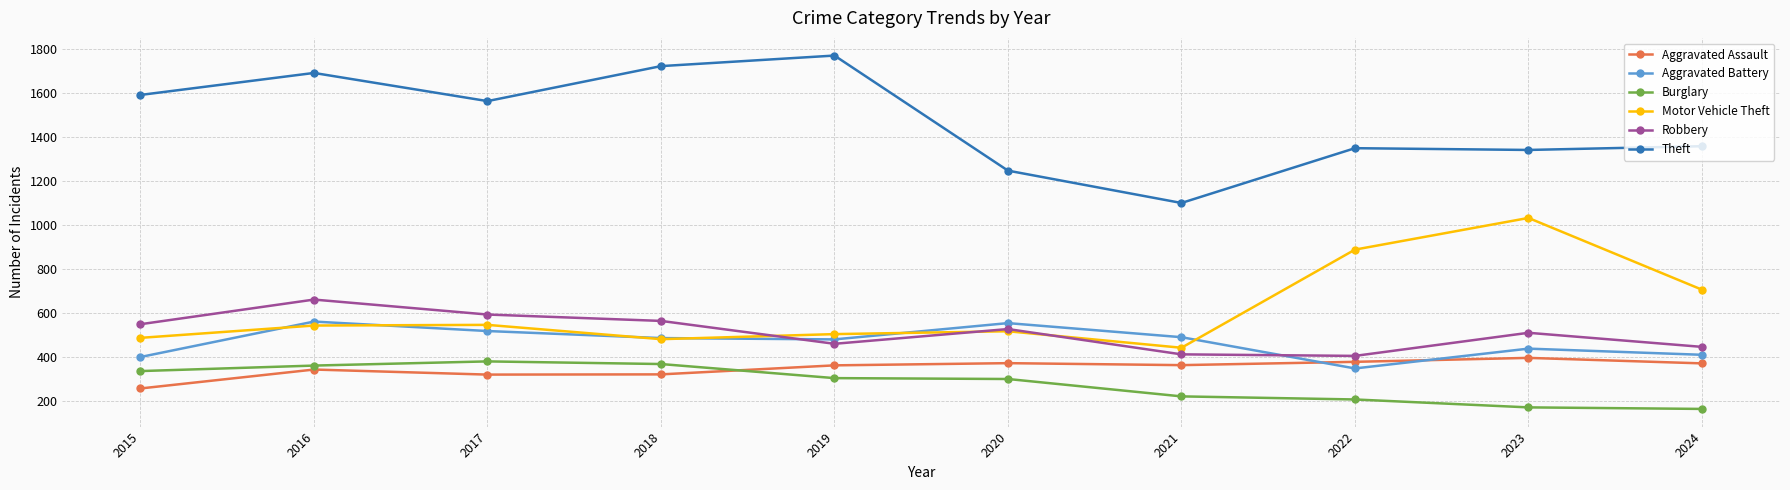

How many data points in Aggravated Assault are less than 364?

5